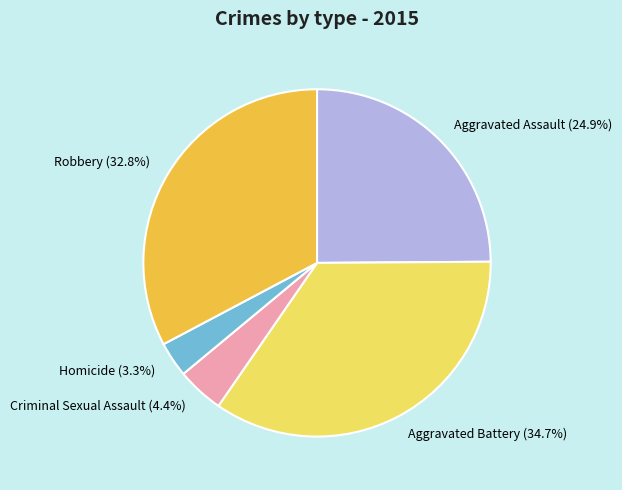

What portion of the pie excludes Aggravated Assault?

75.1%